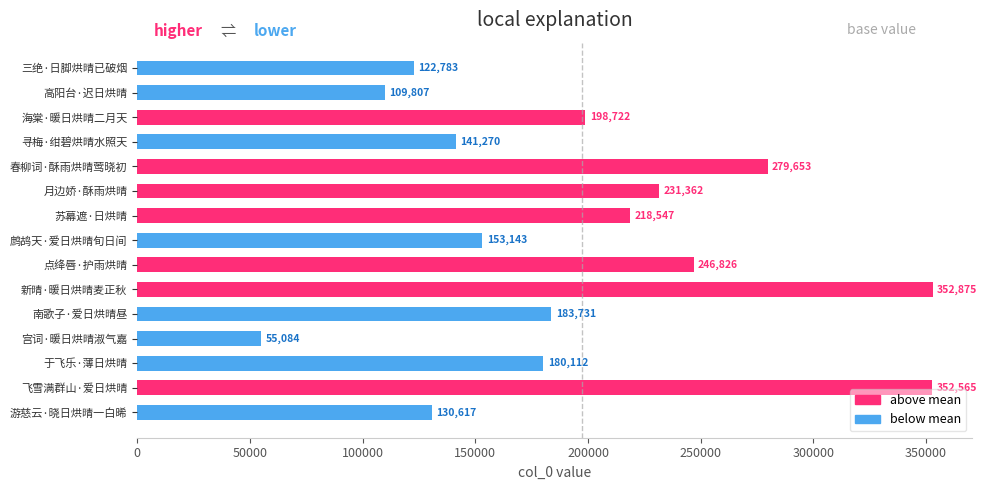

What is the minimum value shown in the chart?

55084